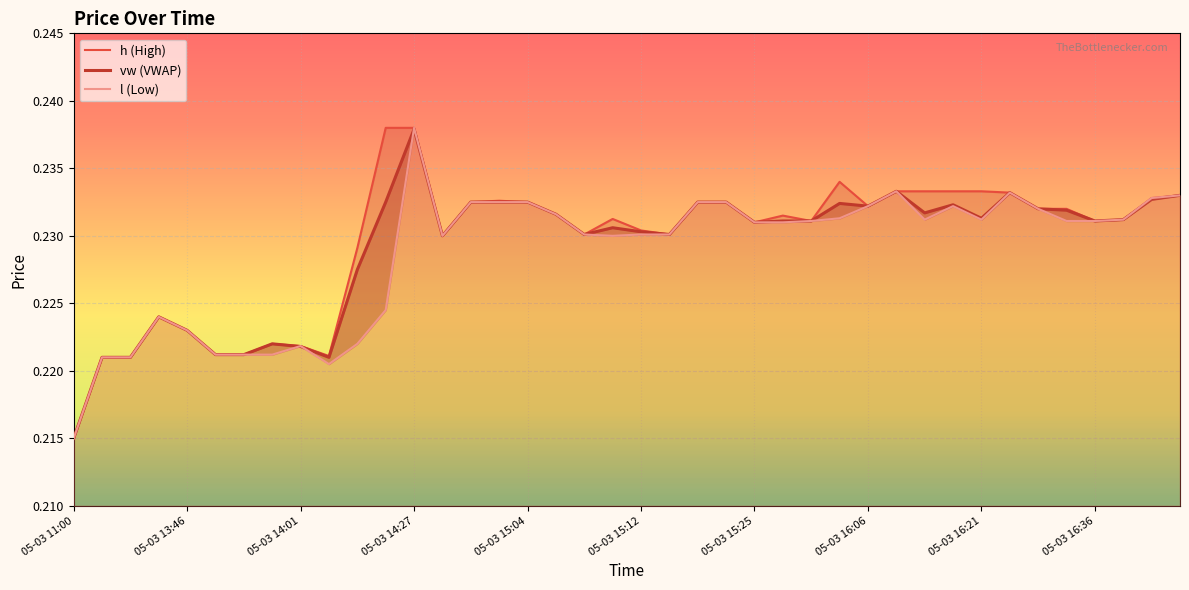

True or false: h and vw cross at least once.

False